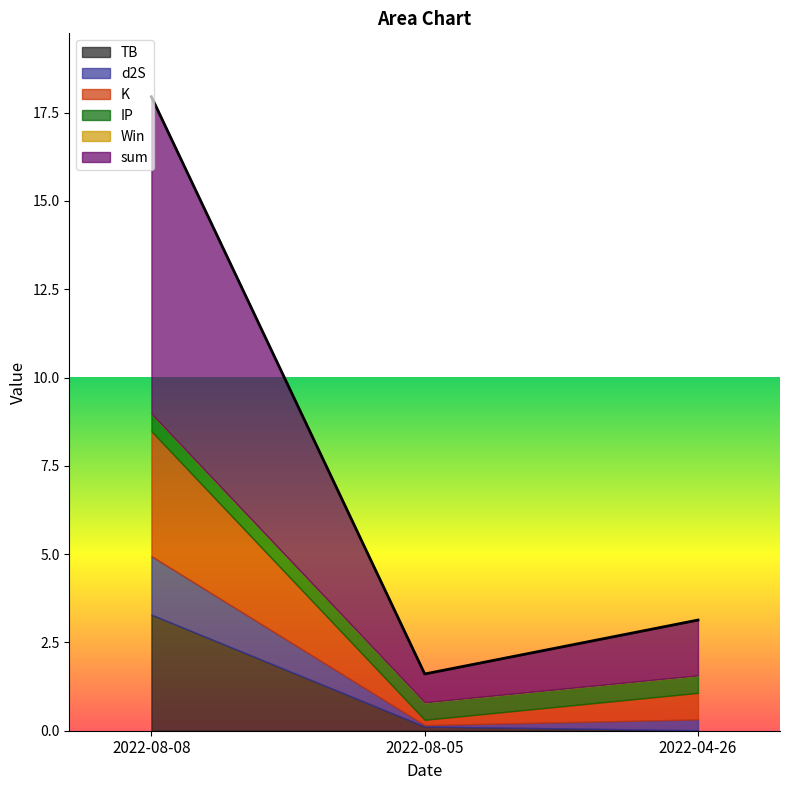

What is the minimum value for K?

0.1